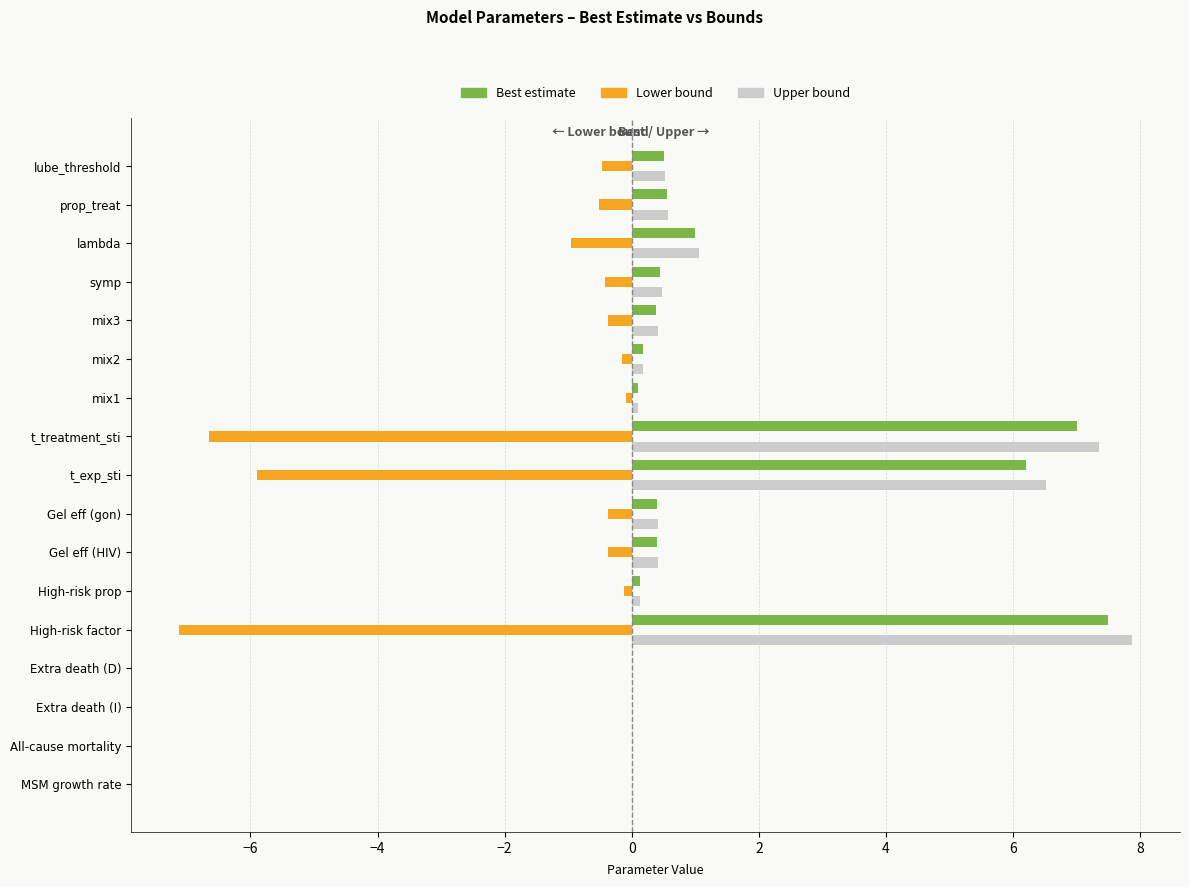

Read the Lower bound value at Gel eff (HIV).

-0.4